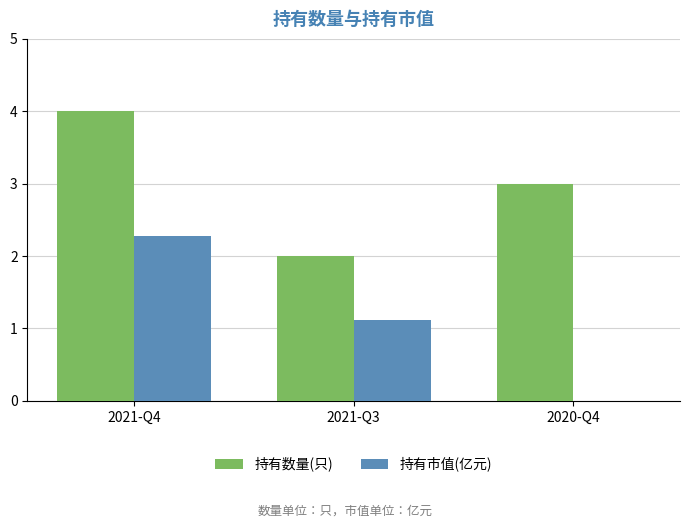

Which category has the highest value in the 持有市值(亿元) series?

2021-Q4